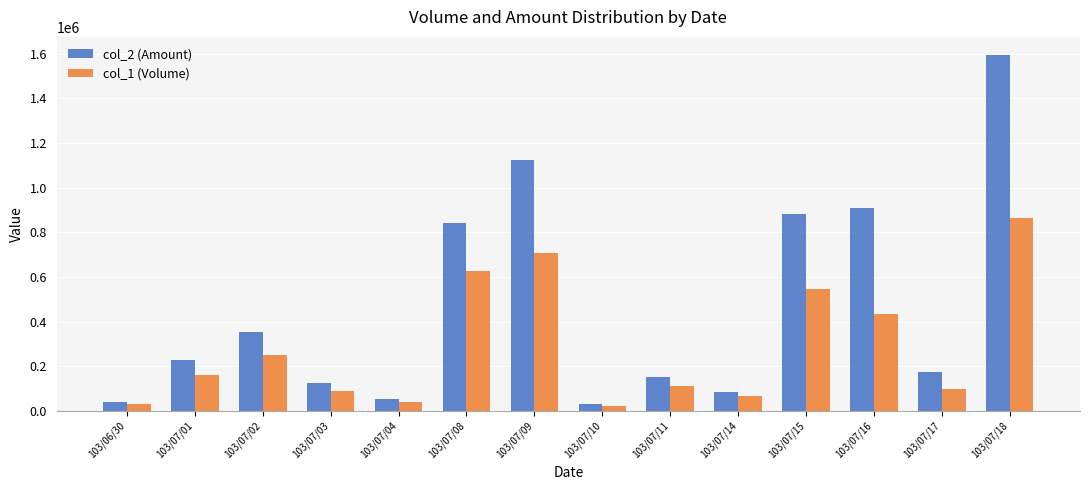

At how many categories does at least one series exceed 1376247?

1